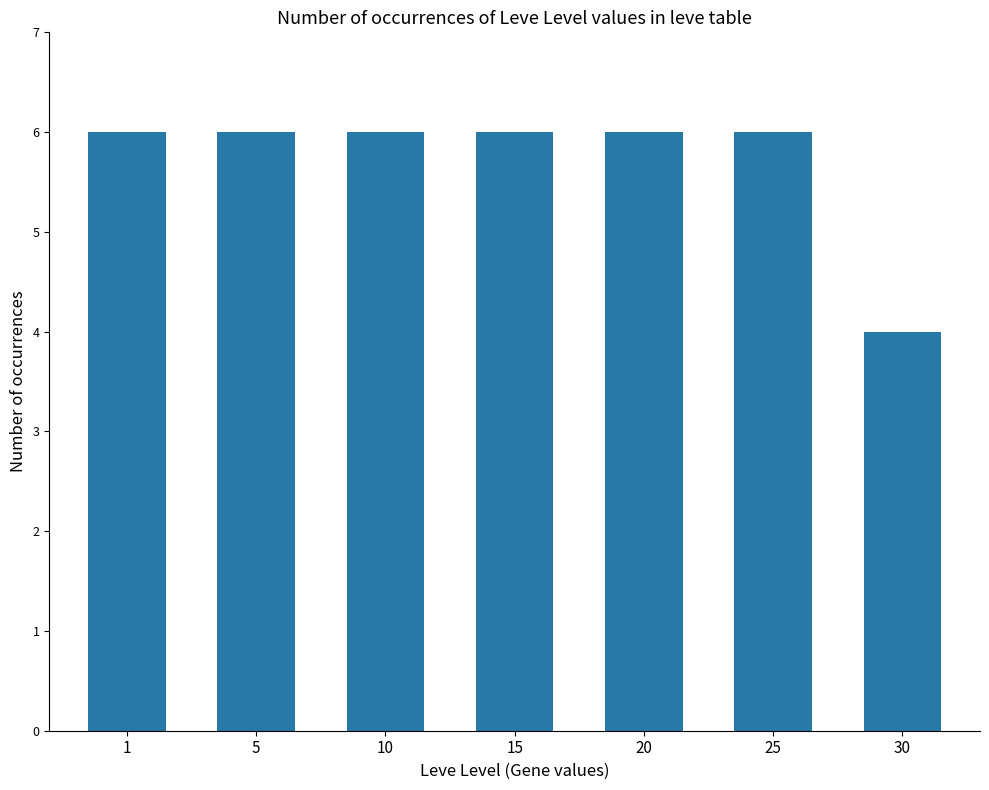

The chart shows a value of 2 at 25. True or false?

False